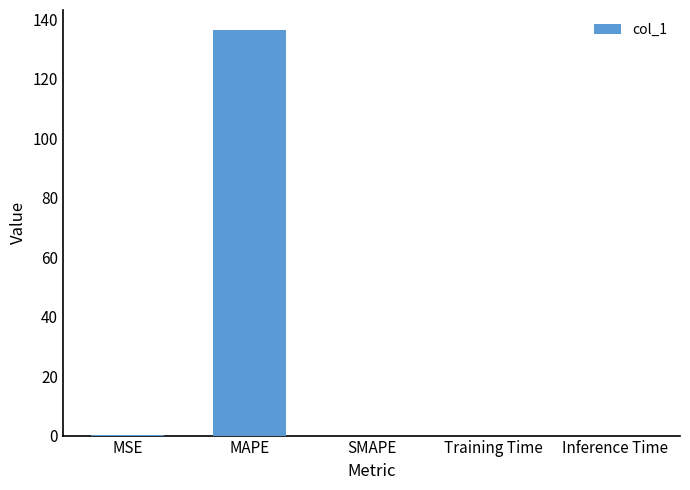

What is the sum of the values at SMAPE and MAPE?

136.4